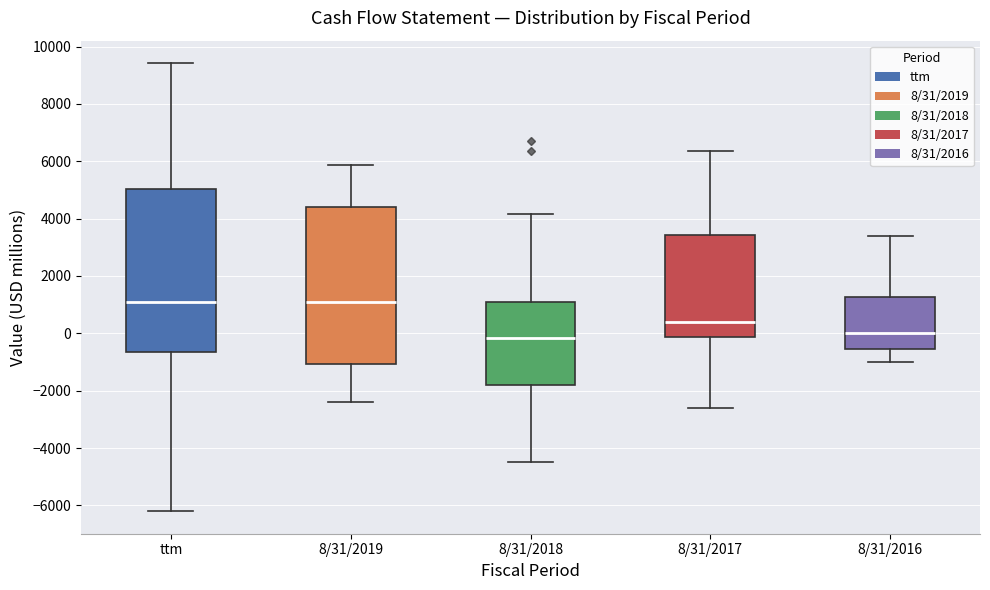

Which box is the tallest, from its lower edge to its upper edge?

ttm